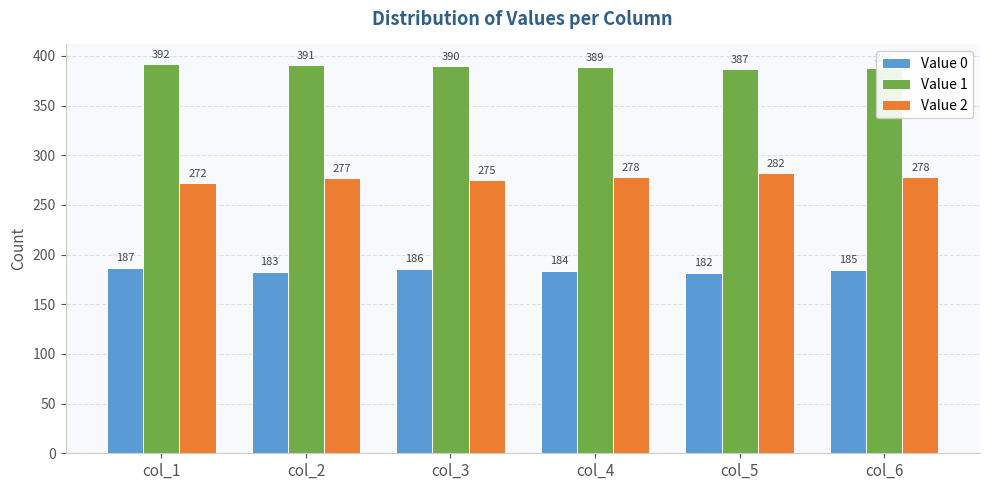

Does the chart contain any negative values?

No